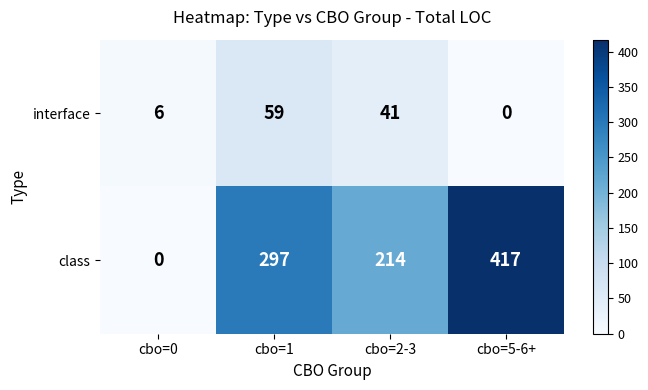

How many class values are between 214 and 417?

3